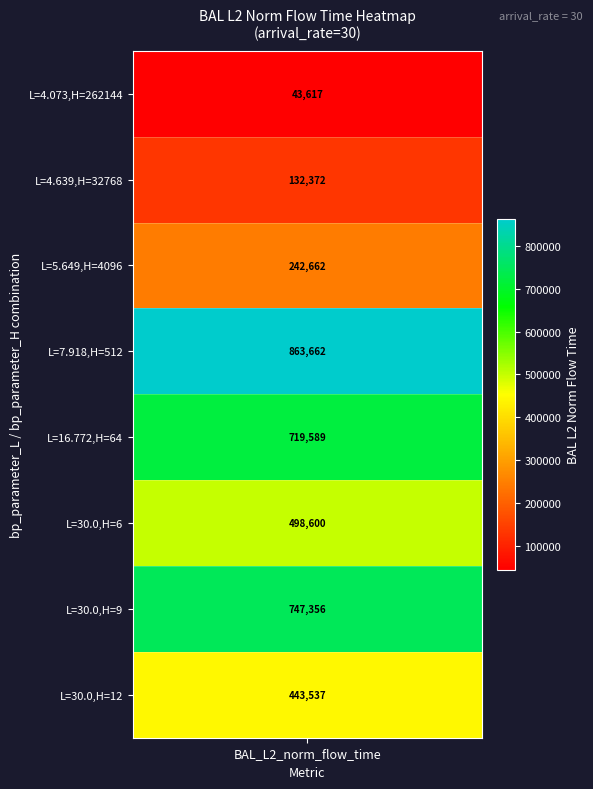

What is the difference between the maximum and second lowest values in the bp_parameter_H series?

262135.0